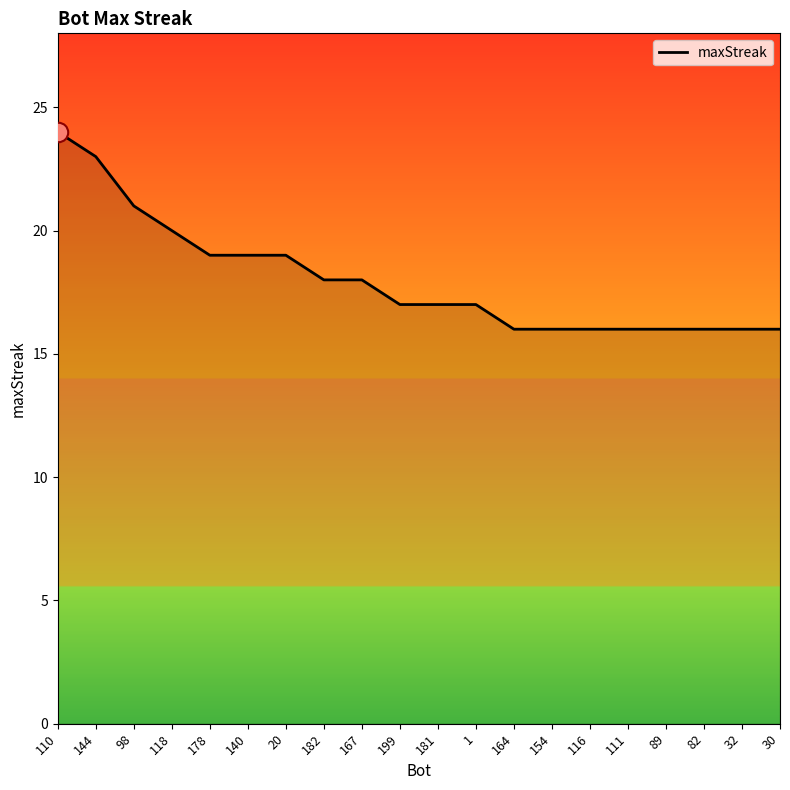

Count the values in the range 16 to 19.

16